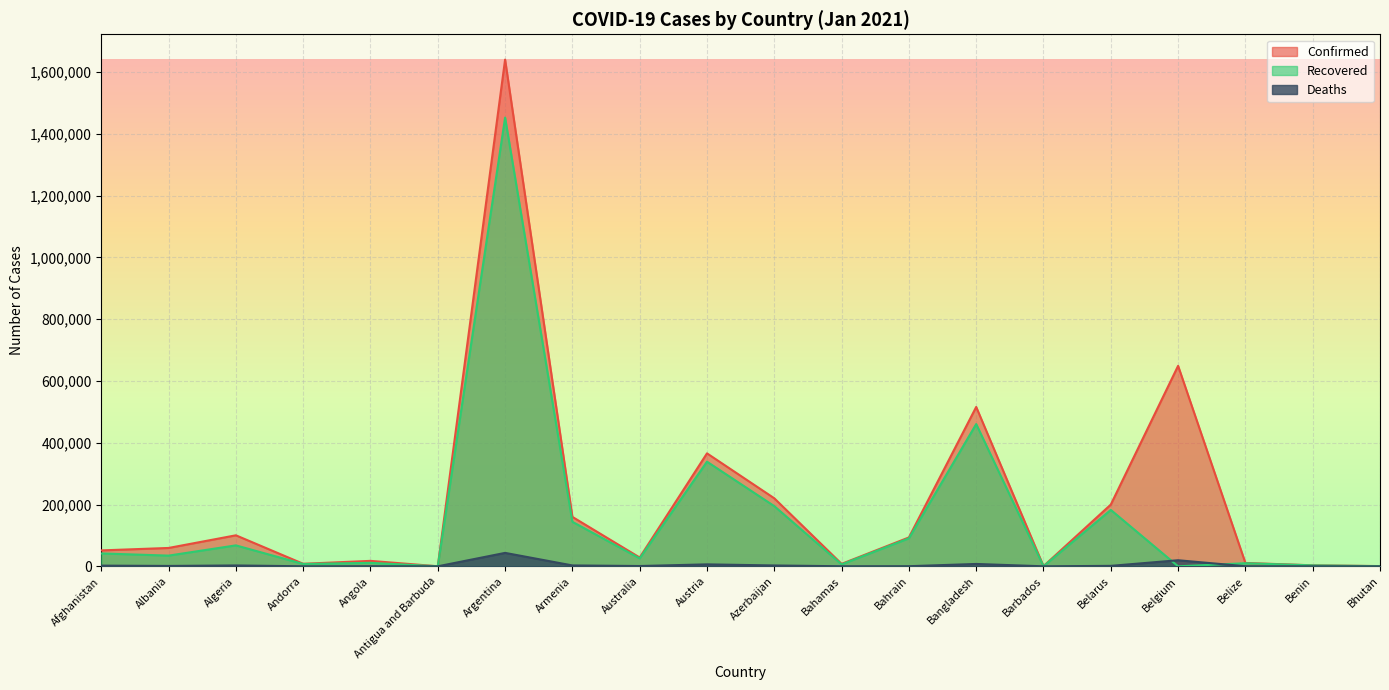

How many lines are shown in the chart?

3